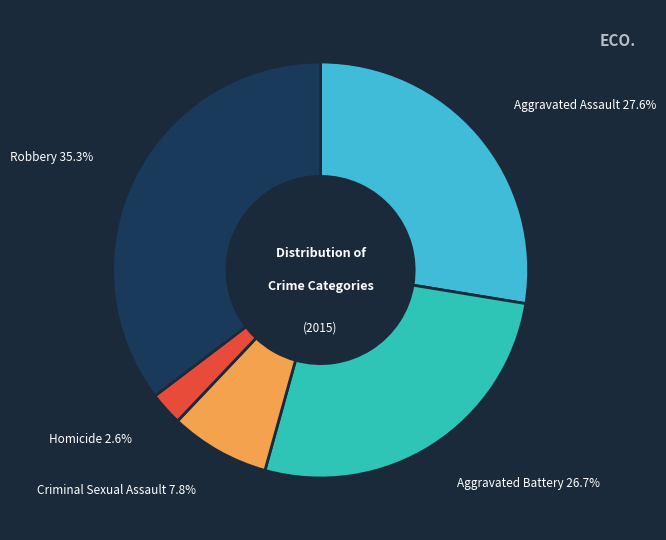

What percentage is NOT represented by Aggravated Battery?

73.3%